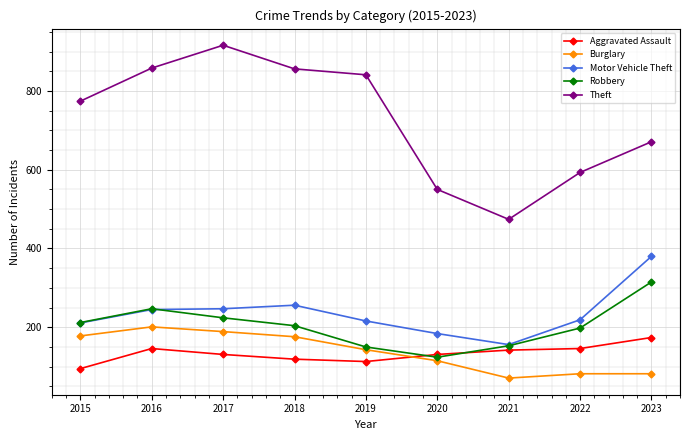

True or false: Theft has more than 2 points higher than both neighbors.

False